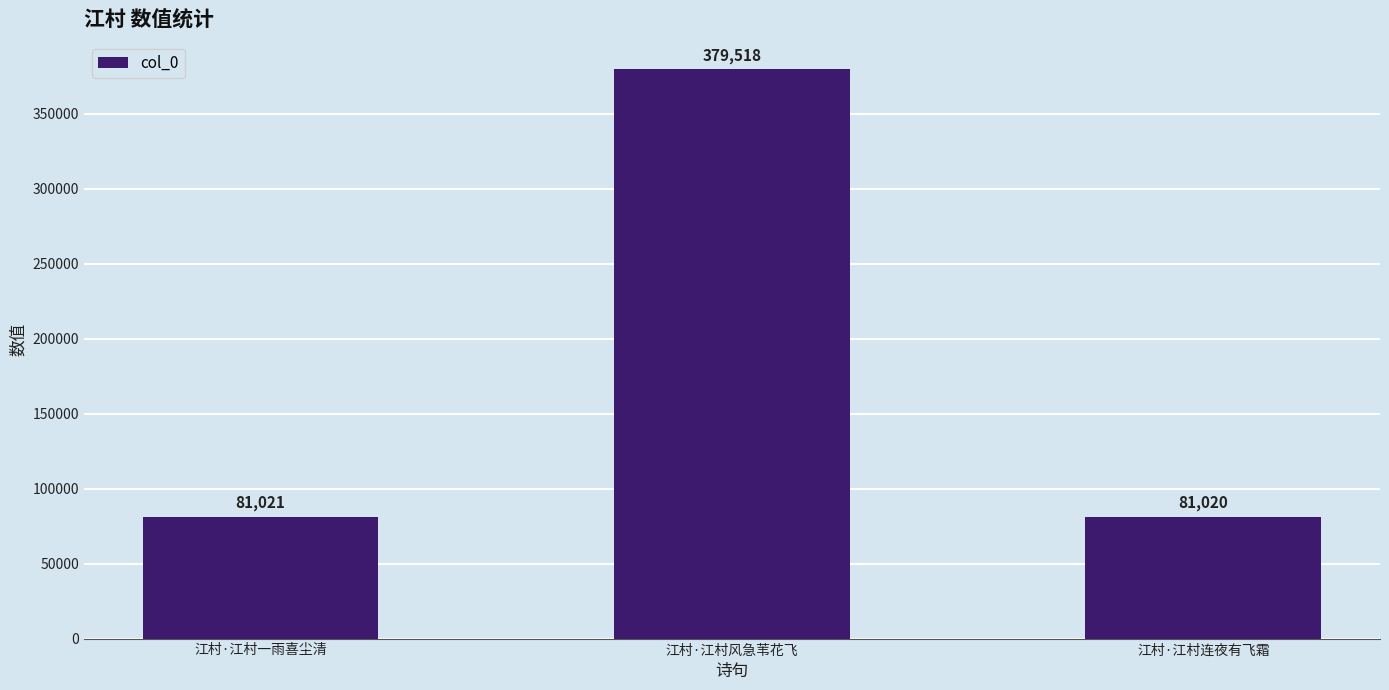

What is the maximum value shown in the chart?

379518